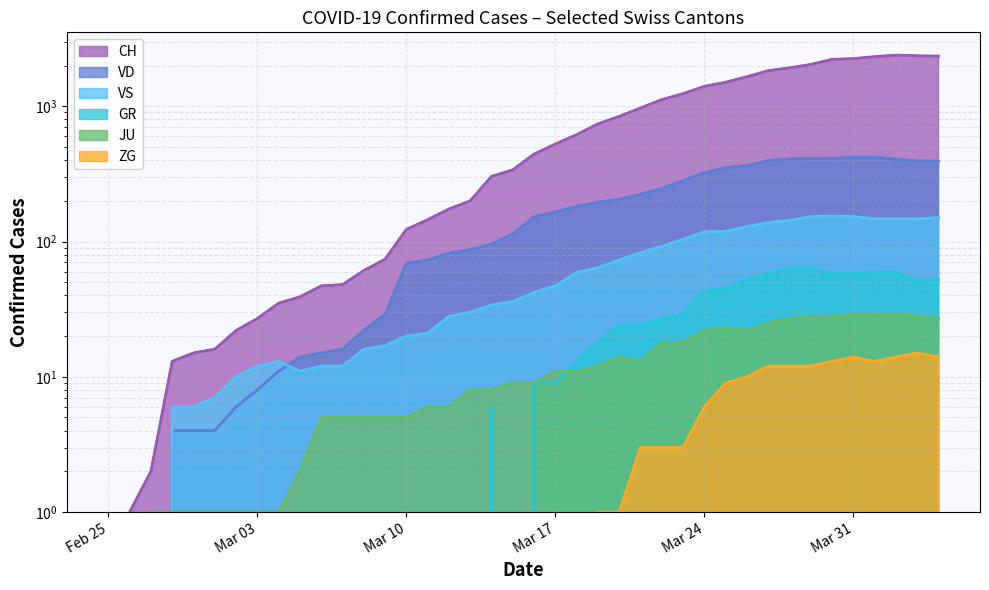

True or false: CH (line) and JU (line) cross at least once.

False